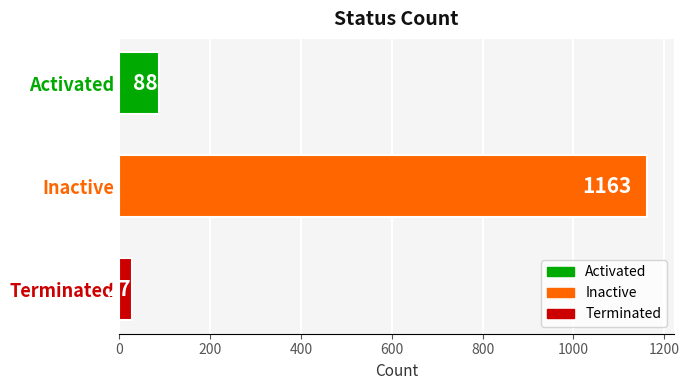

Approximately how many times larger is the value at Terminated compared to Activated?

0.3